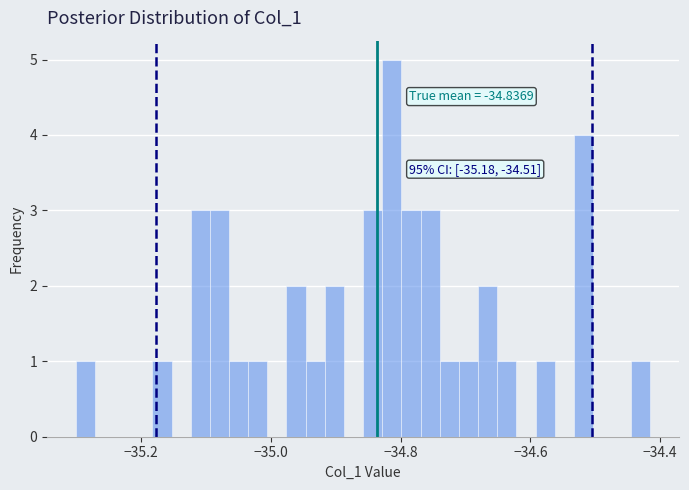

Read against the x-axis, roughly where is the centre of the tallest bar?

-34.82